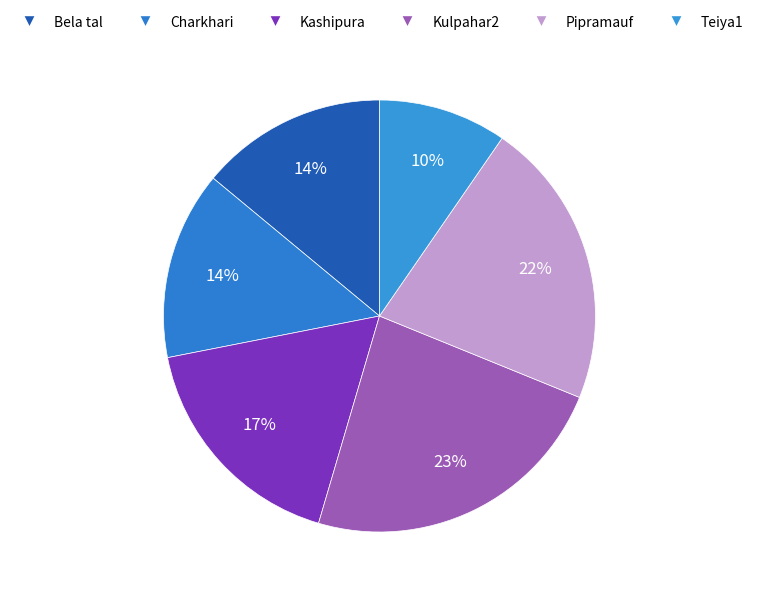

Between Kulpahar2 and Pipramauf, which is larger?

Kulpahar2